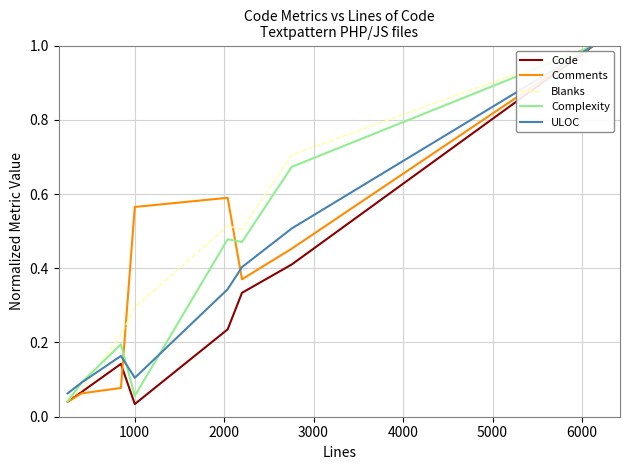

How many categories are shown in the chart?

8